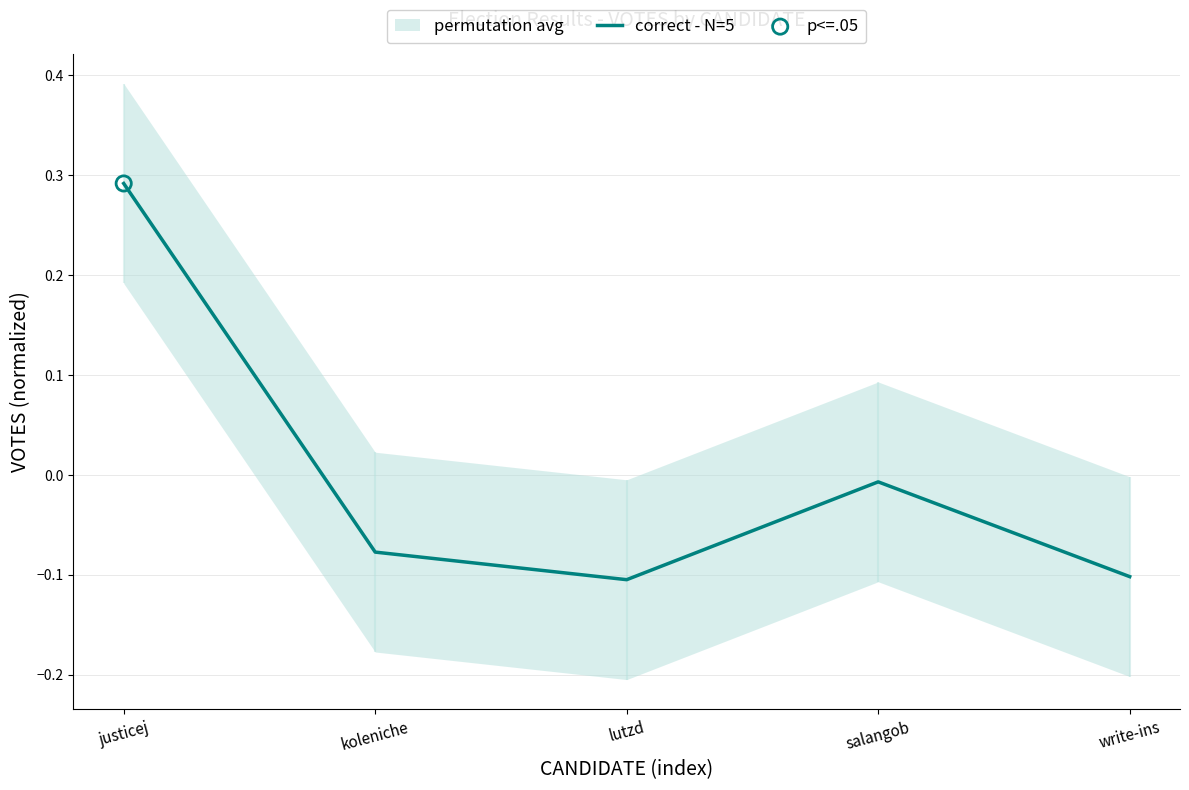

Between koleniche and write-ins, which is larger?

koleniche